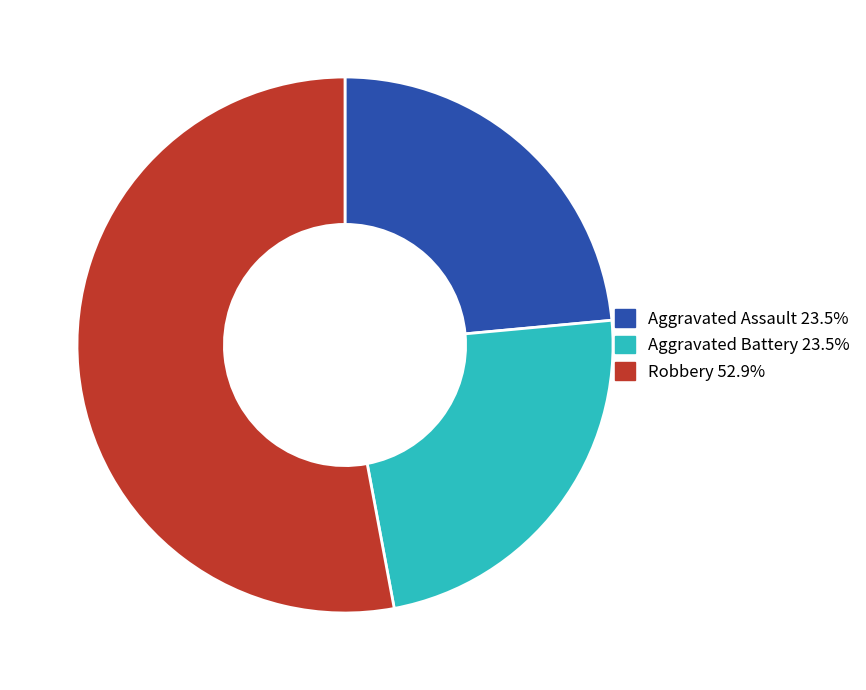

Do Robbery 52.9% and Aggravated Battery 23.5% together represent more than half of the pie?

Yes